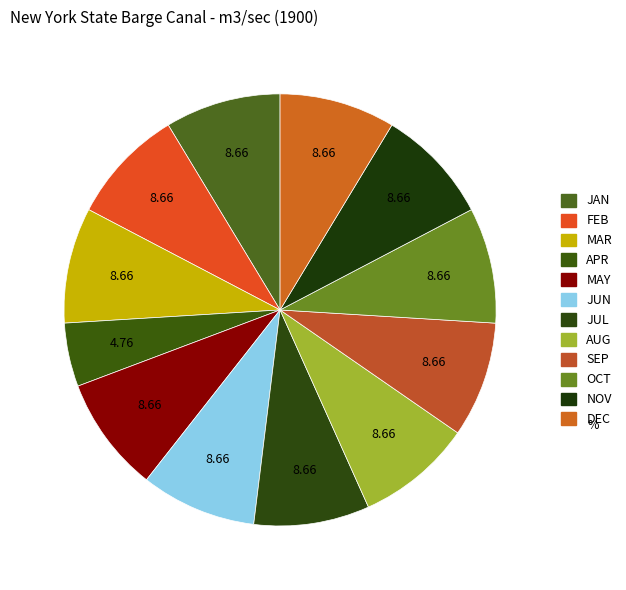

Combined, what portion of the pie is JAN and SEP?

17.3%